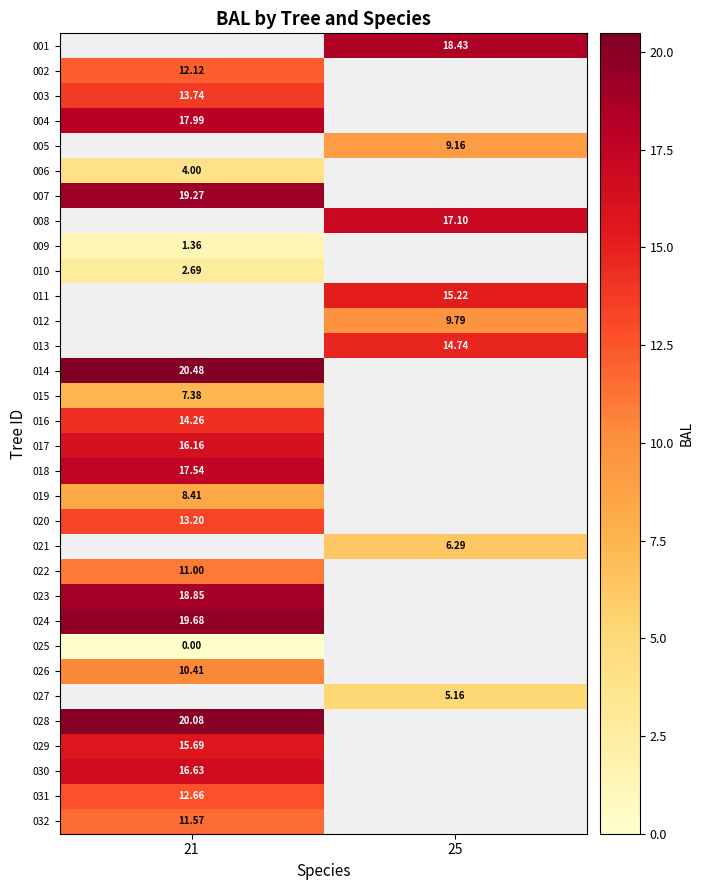

At which label is 007 closest to 19?

21